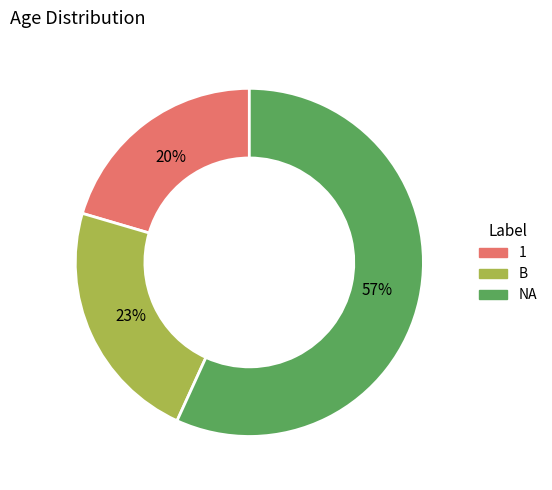

To the nearest percent, what is the average slice percentage?

33%